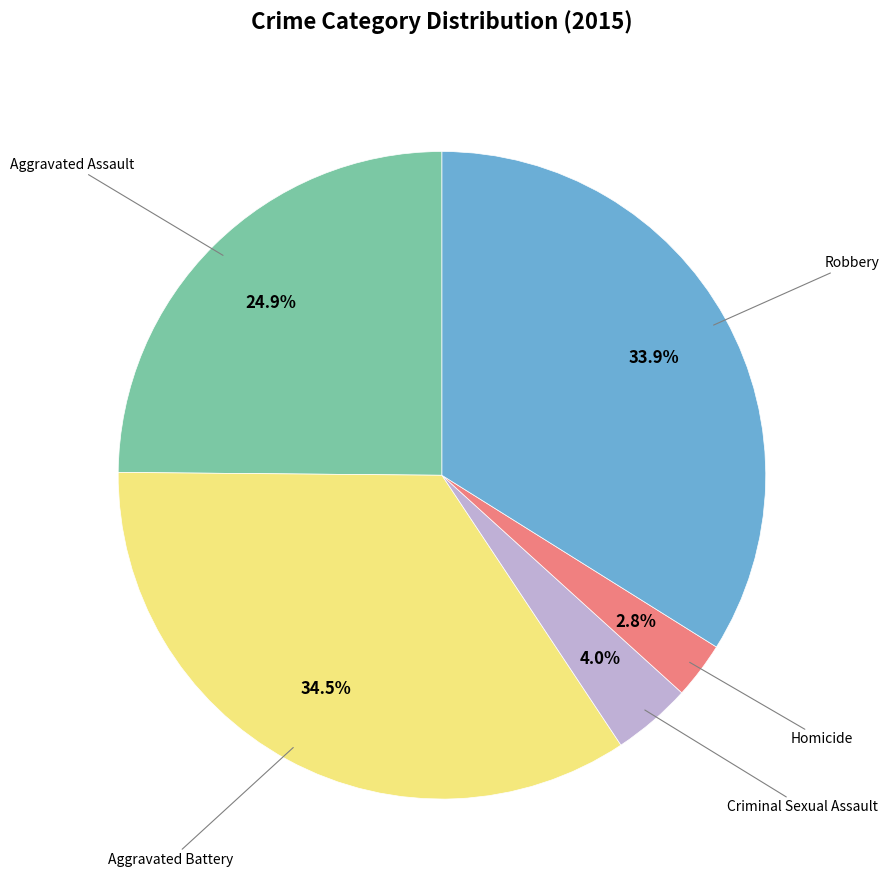

Is there any slice that represents more than half of the pie?

No